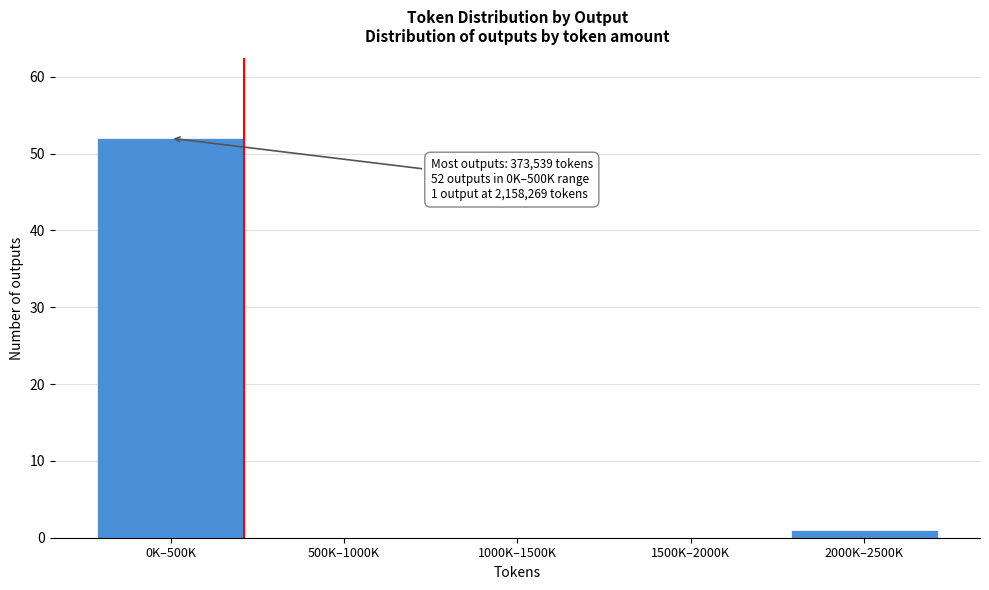

Reading right to left, extract all data points from this chart.

2000K–2500K=1	1500K–2000K=0	1000K–1500K=0	500K–1000K=0	0K–500K=52